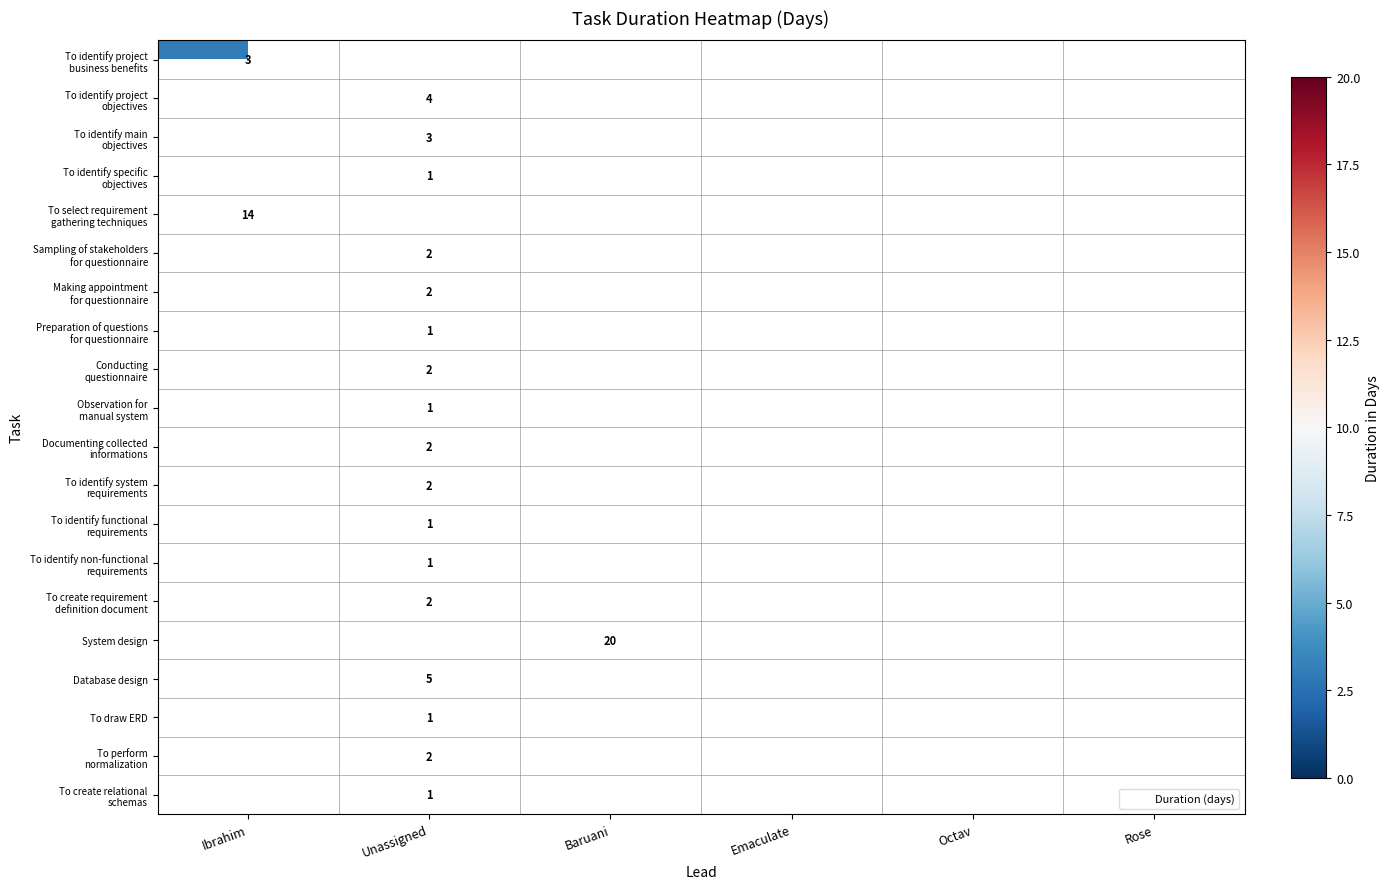

The value of Database design at Unassigned is 2. True or false?

False